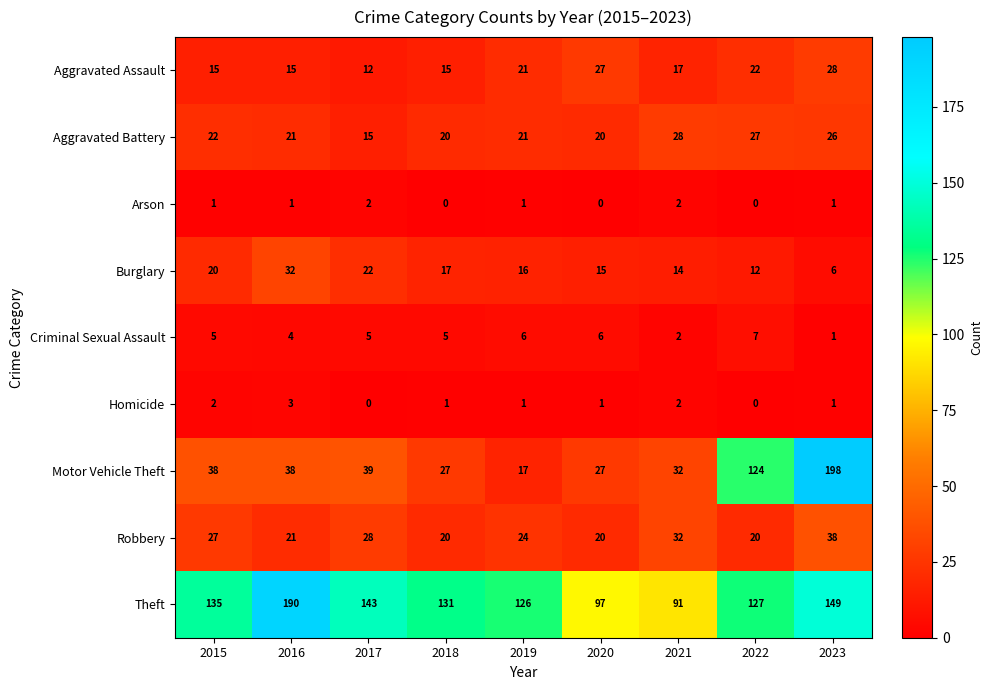

What is the difference between the maximum and minimum values in the Motor Vehicle Theft series?

181